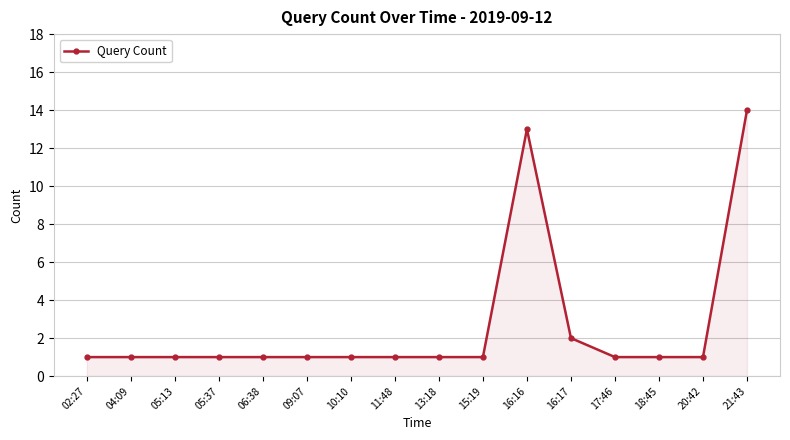

What is the maximum value shown in the chart?

14